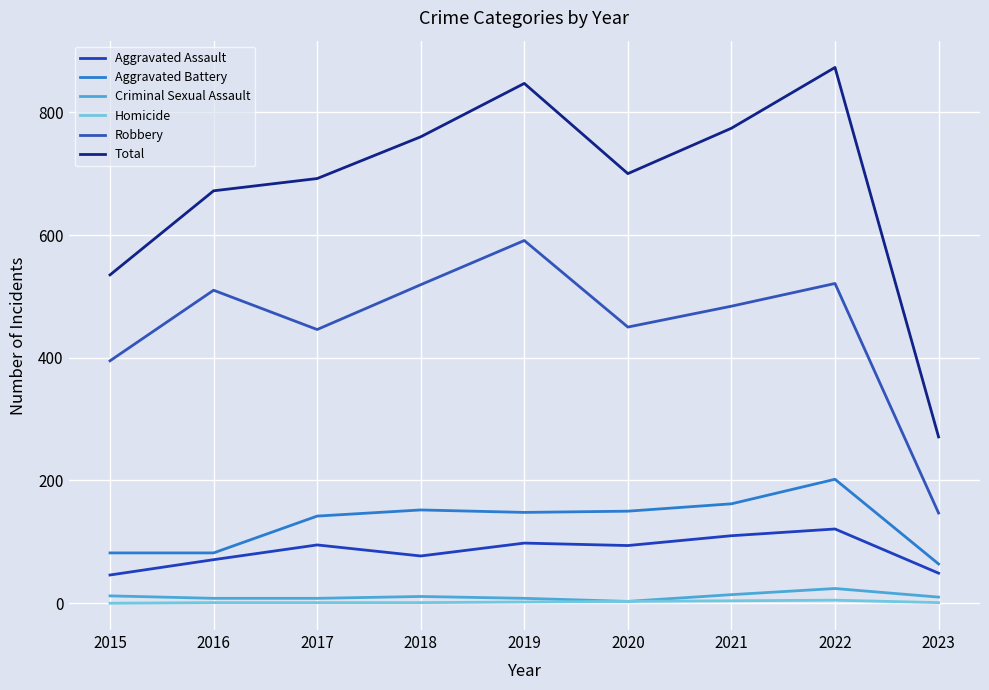

True or false: Homicide and Robbery cross at least once.

False